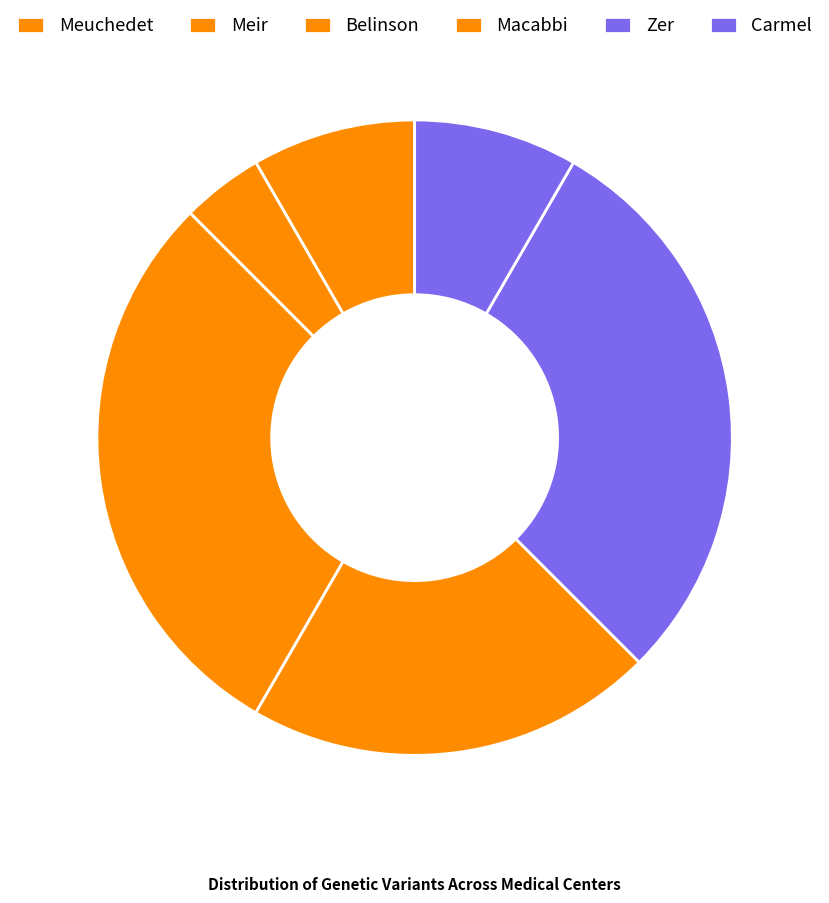

Count the number of slices in the pie.

6